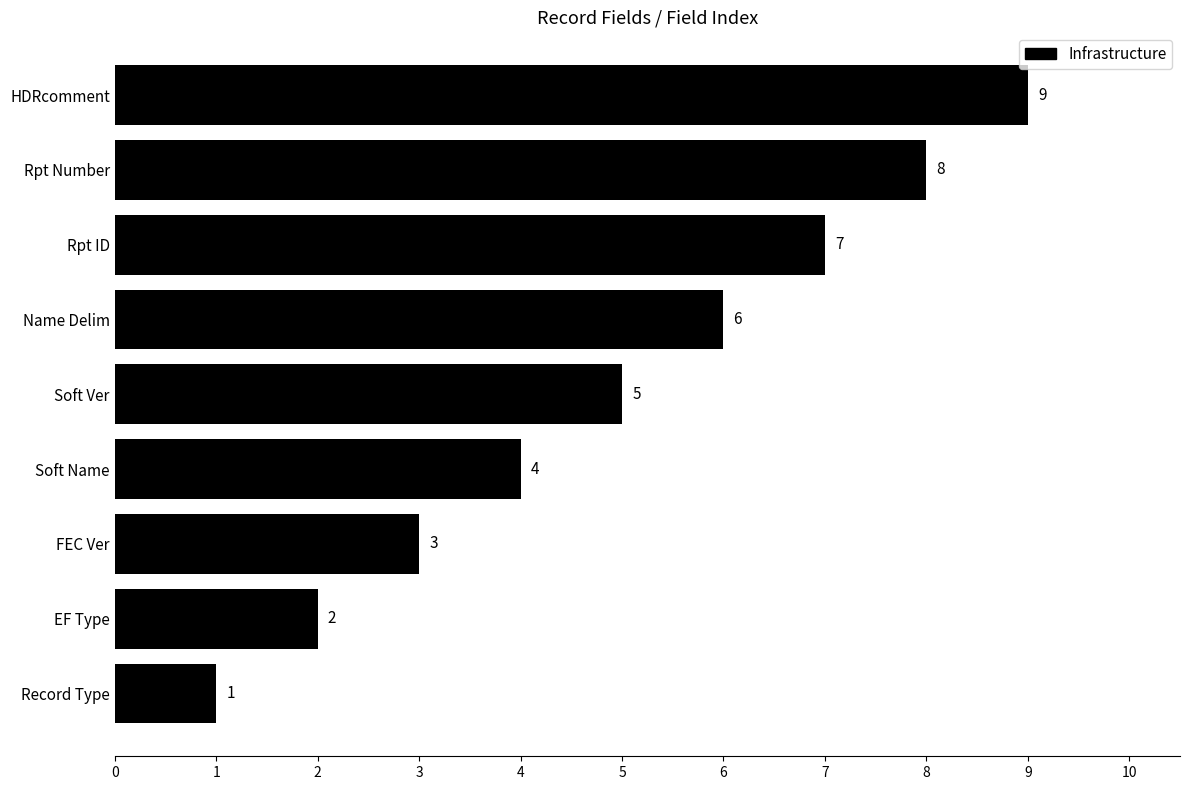

How many data points are less than 5?

4